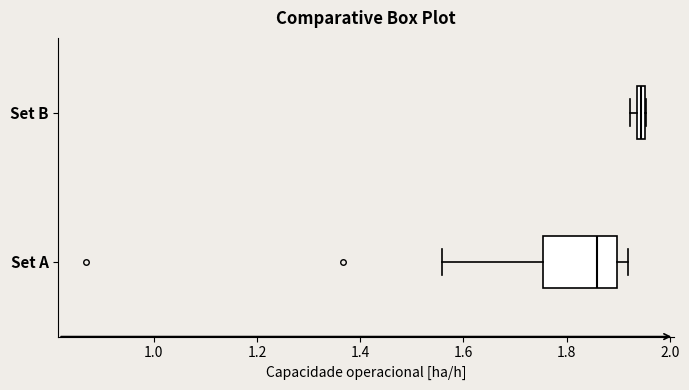

Which box is the widest, from its left edge to its right edge?

Set A